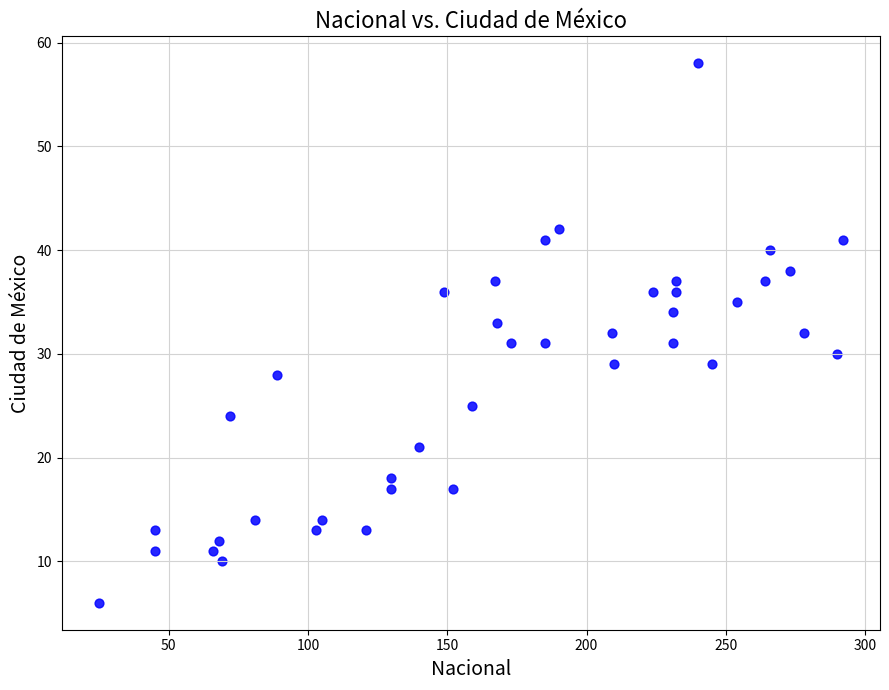

What is the range of X values (max minus min)?

267